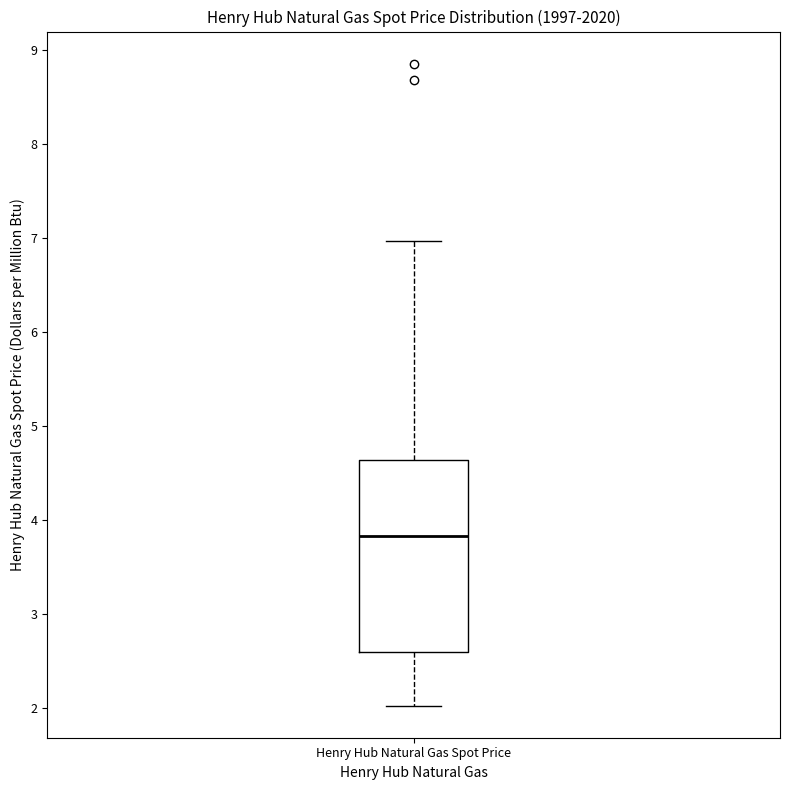

Transcribe this box plot: give where the median line is, the range the box spans, and where the two whiskers end, as read against the y-axis. The values are not printed on the chart, so give them approximately, as read against the axis.

median 3.8, box 2.6 to 4.6, whiskers 2.0 to 7.0